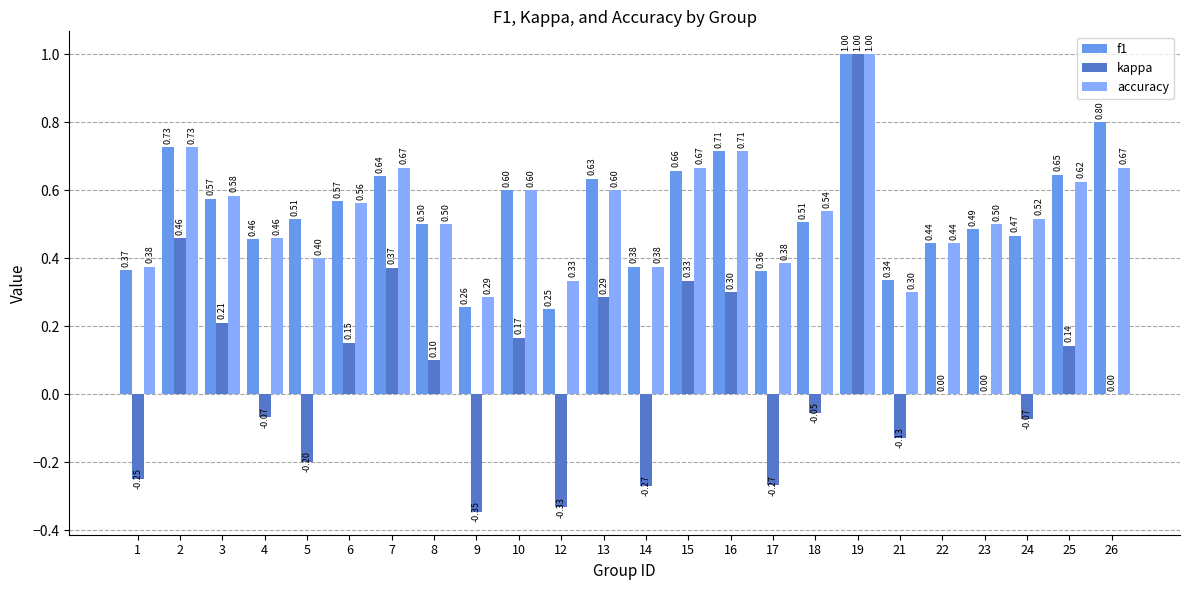

The value of kappa at 15 is 0.1. True or false?

False